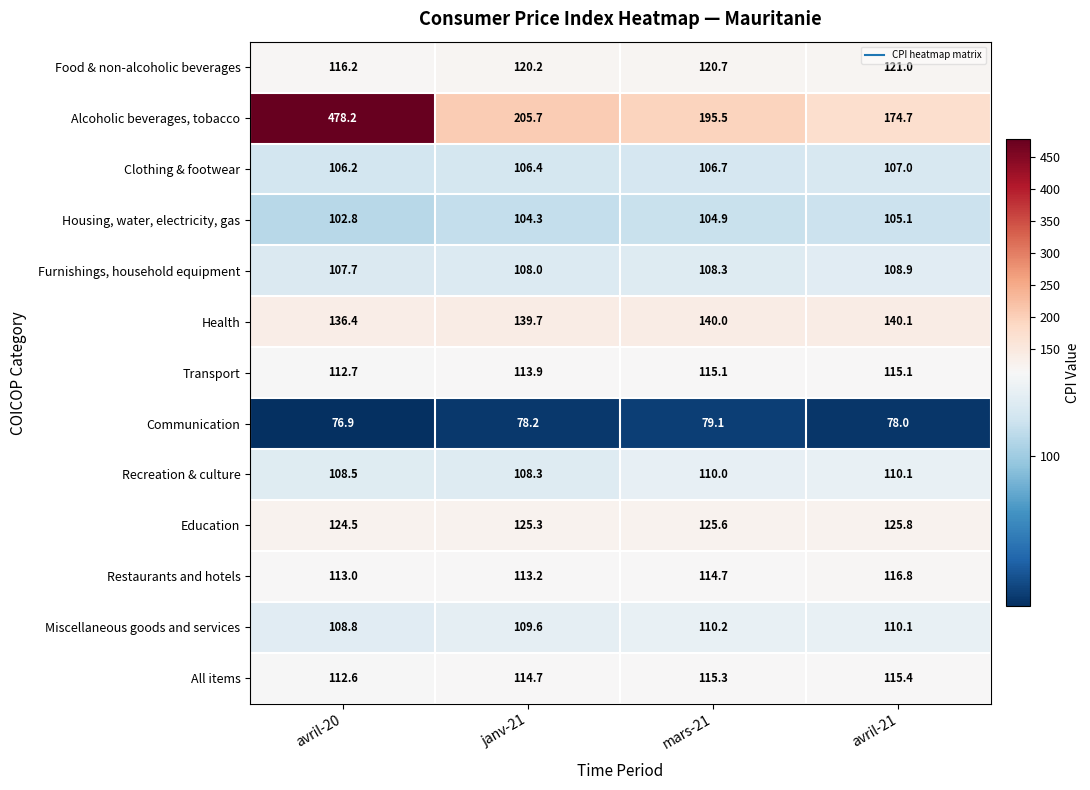

What is the maximum value shown in the chart?

478.2